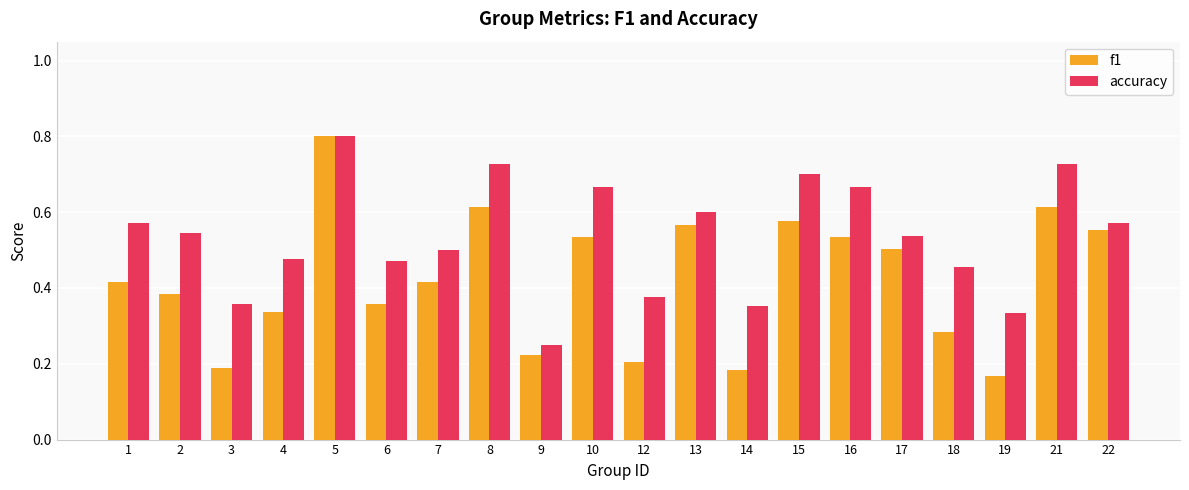

Where is accuracy nearest to the value 0?

9